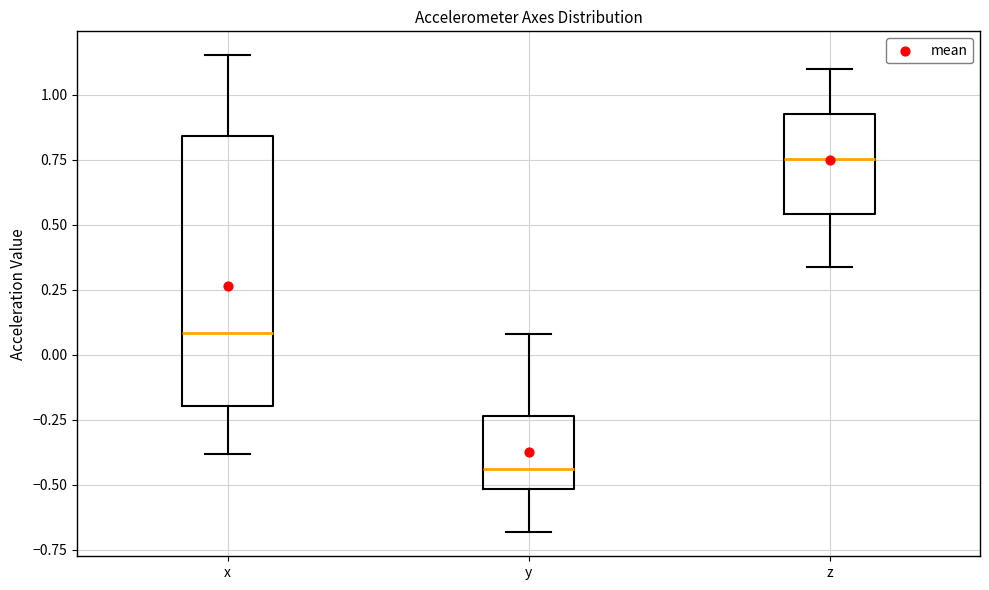

Comparing the boxes themselves (not the whiskers), which one is the tallest?

x